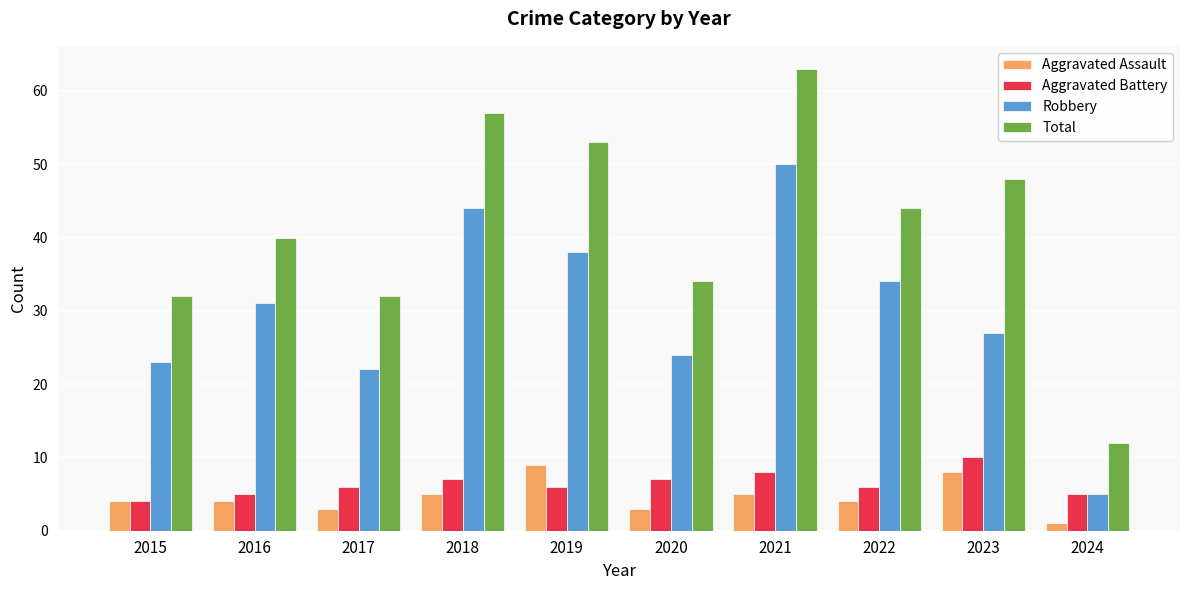

How many series are shown in this chart?

4